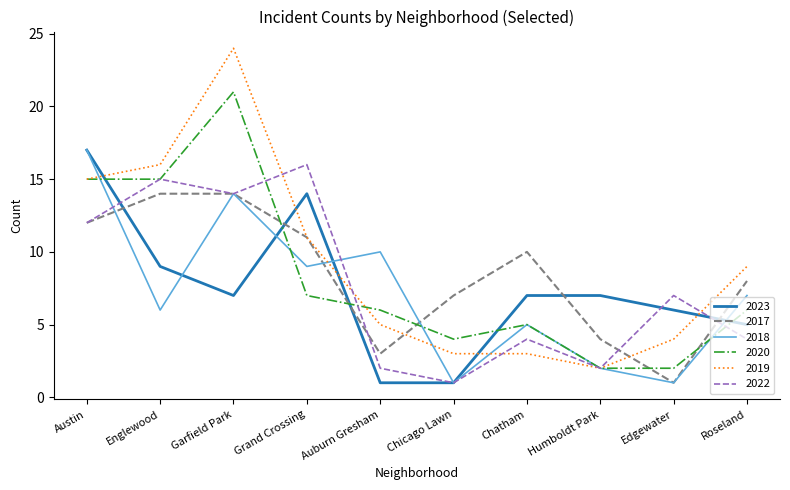

Reading left to right, list all the values displayed in this chart.

2023: Austin=17	Englewood=9	Garfield Park=7	Grand Crossing=14	Auburn Gresham=1	Chicago Lawn=1	Chatham=7	Humboldt Park=7	Edgewater=6	Roseland=5
2017: Austin=12	Englewood=14	Garfield Park=14	Grand Crossing=11	Auburn Gresham=3	Chicago Lawn=7	Chatham=10	Humboldt Park=4	Edgewater=1	Roseland=8
2018: Austin=17	Englewood=6	Garfield Park=14	Grand Crossing=9	Auburn Gresham=10	Chicago Lawn=1	Chatham=5	Humboldt Park=2	Edgewater=1	Roseland=7
2020: Austin=15	Englewood=15	Garfield Park=21	Grand Crossing=7	Auburn Gresham=6	Chicago Lawn=4	Chatham=5	Humboldt Park=2	Edgewater=2	Roseland=6
2019: Austin=15	Englewood=16	Garfield Park=24	Grand Crossing=11	Auburn Gresham=5	Chicago Lawn=3	Chatham=3	Humboldt Park=2	Edgewater=4	Roseland=9
2022: Austin=12	Englewood=15	Garfield Park=14	Grand Crossing=16	Auburn Gresham=2	Chicago Lawn=1	Chatham=4	Humboldt Park=2	Edgewater=7	Roseland=4